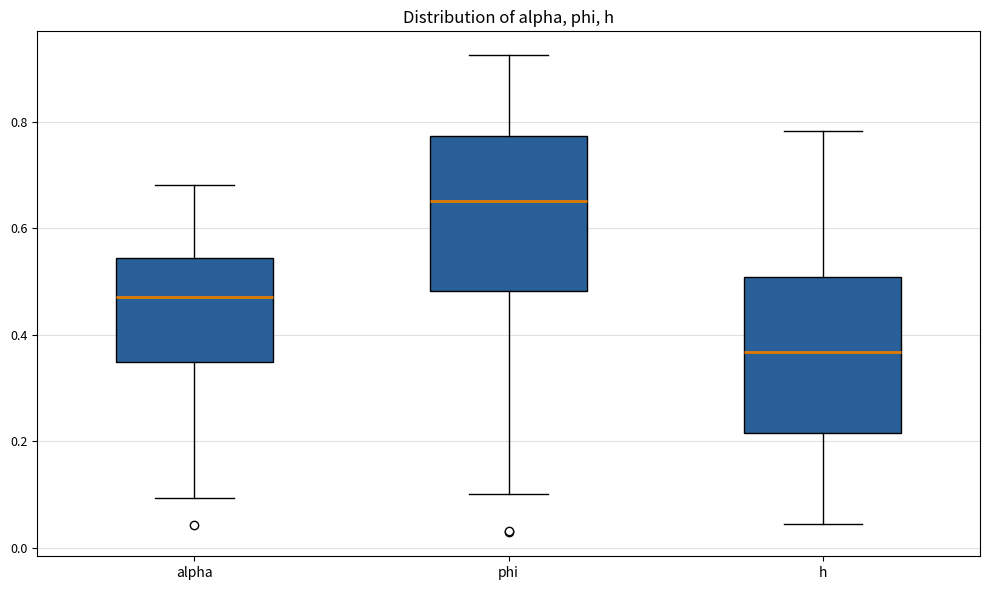

Reading left to right, transcribe this box plot: for each box, give where its median line is, the range the box spans, and where its two whiskers end, as read against the y-axis. The values are not printed on the chart, so give them approximately, as read against the axis.

alpha: median 0.48, box 0.34 to 0.54, whiskers 0.10 to 0.68
phi: median 0.66, box 0.48 to 0.78, whiskers 0.10 to 0.92
h: median 0.36, box 0.22 to 0.50, whiskers 0.04 to 0.78